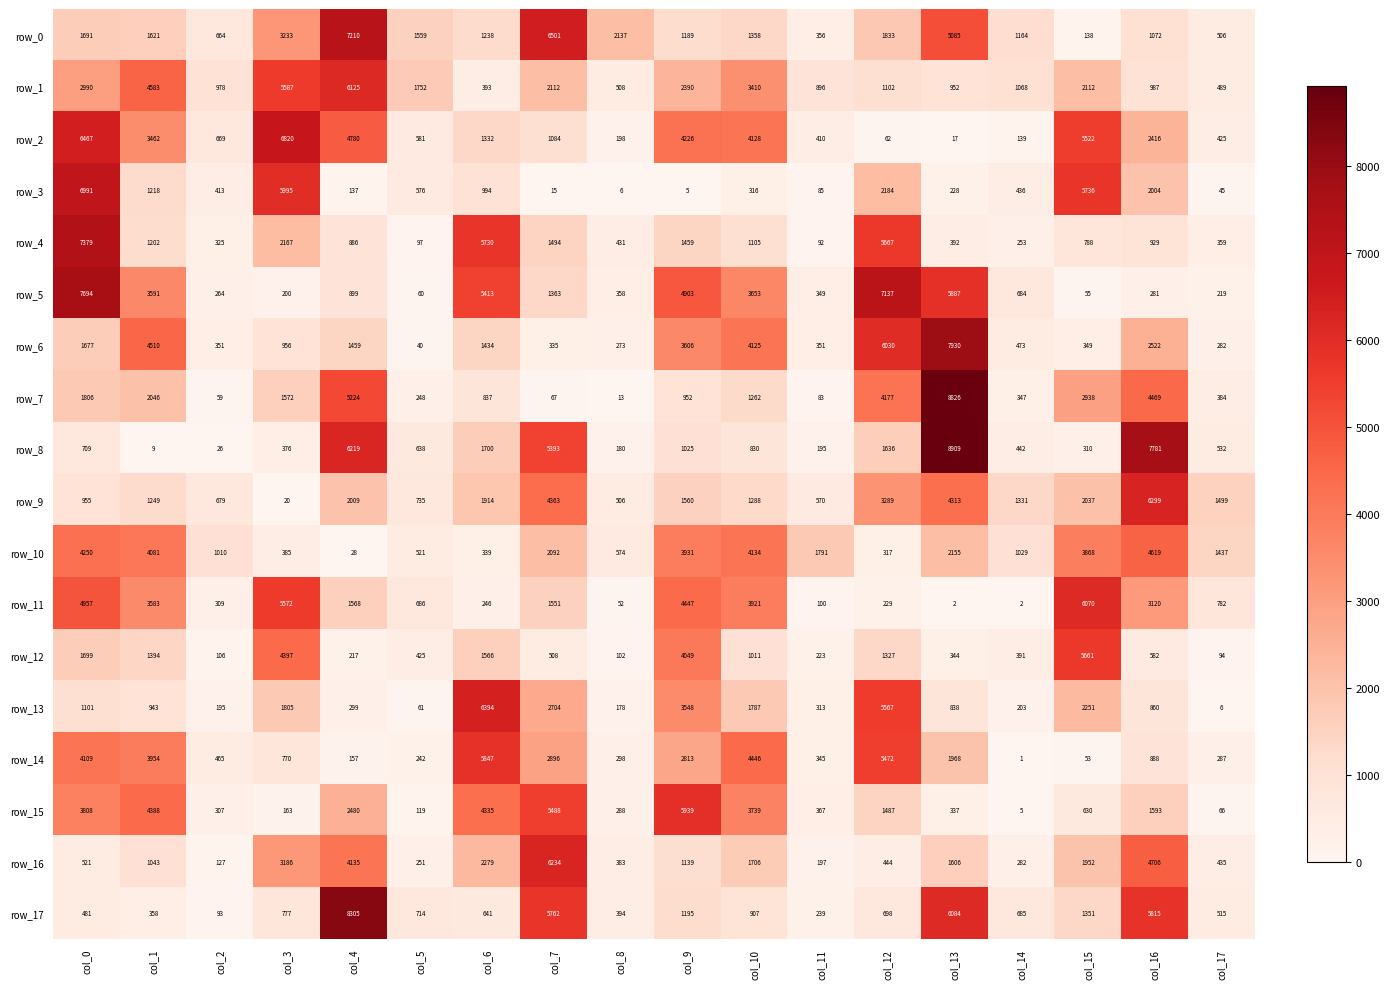

List the labels in order of row_12 value, largest first.

col_15, col_3, col_9, col_0, col_6, col_1, col_12, col_10, col_16, col_7, col_5, col_14, col_13, col_11, col_4, col_2, col_8, col_17